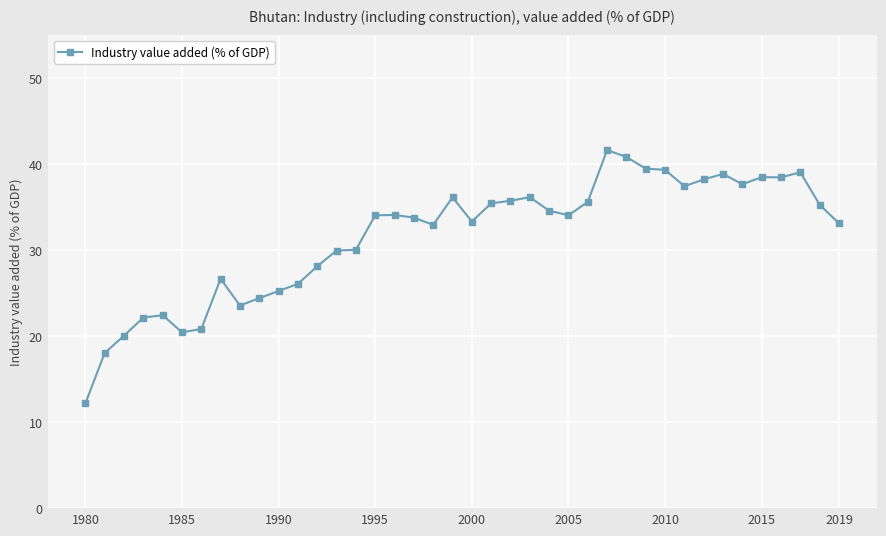

What is the maximum value shown in the chart?

41.6